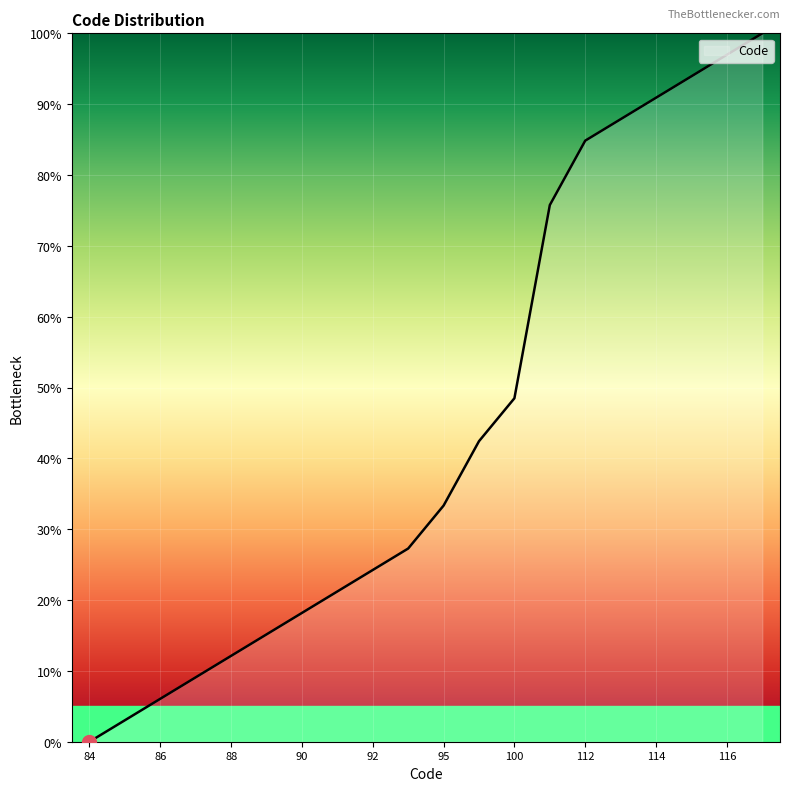

What is the maximum value shown in the chart?

100.0